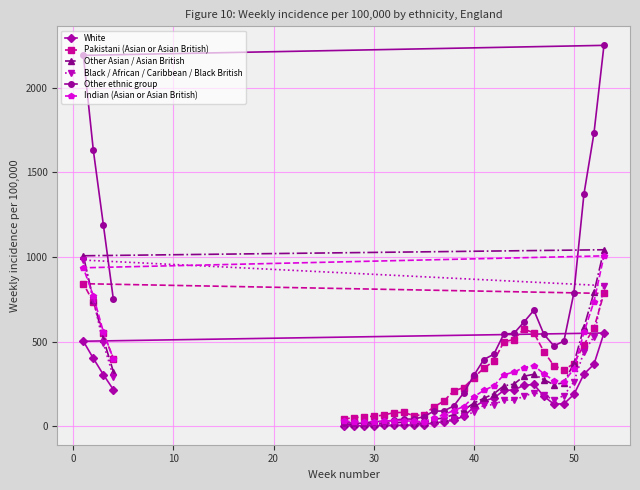

What is the maximum value shown in the chart?

2249.4